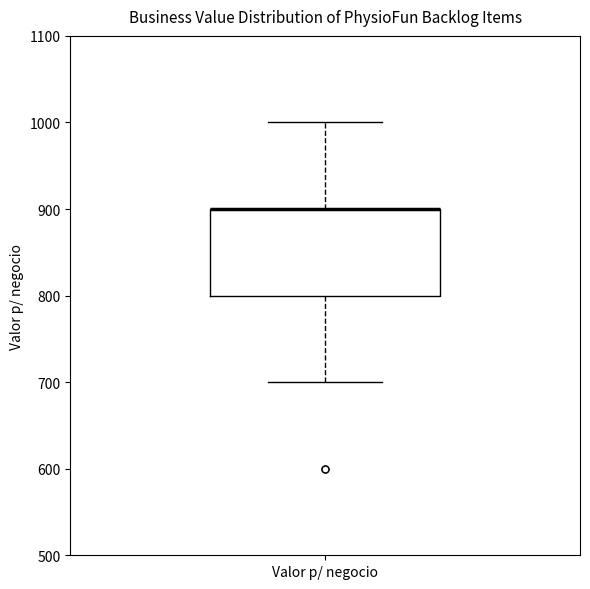

Where is the lower edge of the box for Valor p/ negocio on the y-axis? The values are not printed on the chart, so give them approximately, as read against the axis.

800